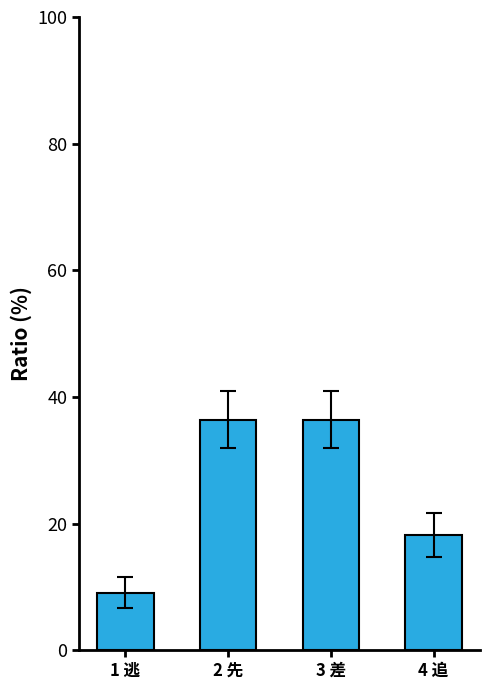

Which category has the lowest value across all series?

1 逃